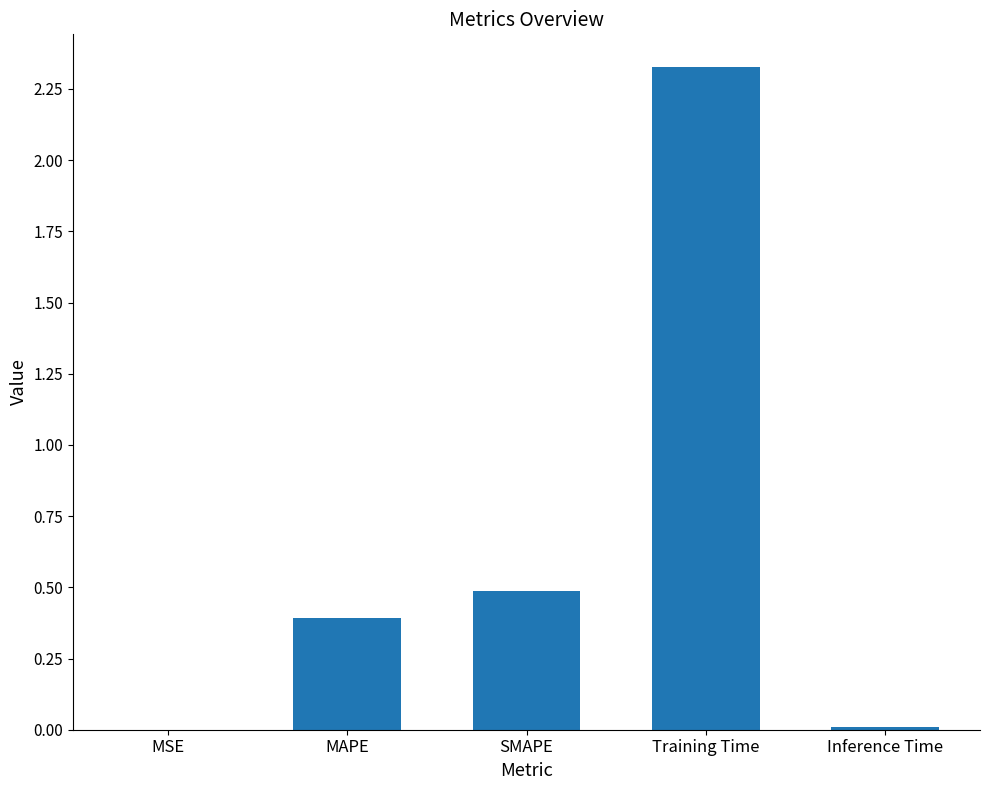

What is the sum of all values?

3.2